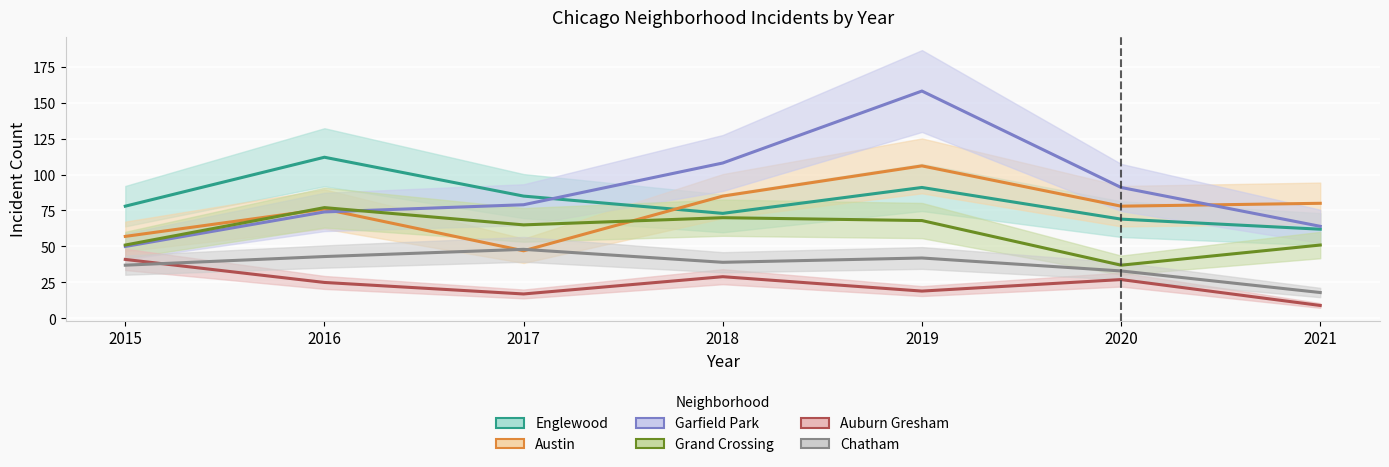

Where do Auburn Gresham and Chatham first cross each other?

2015 and 2016